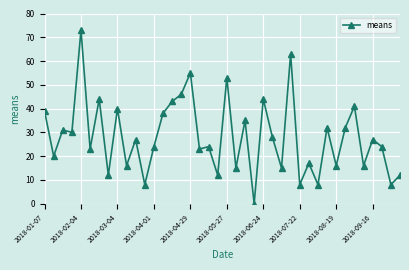

What is the maximum value shown in the chart?

73